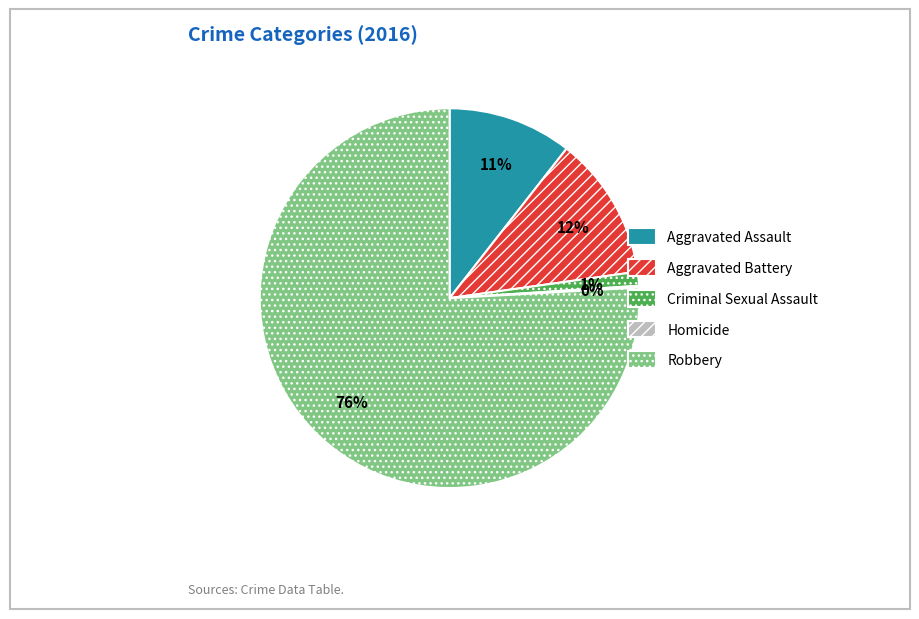

To the nearest percent, what is the difference between the largest and smallest slice percentages?

76%